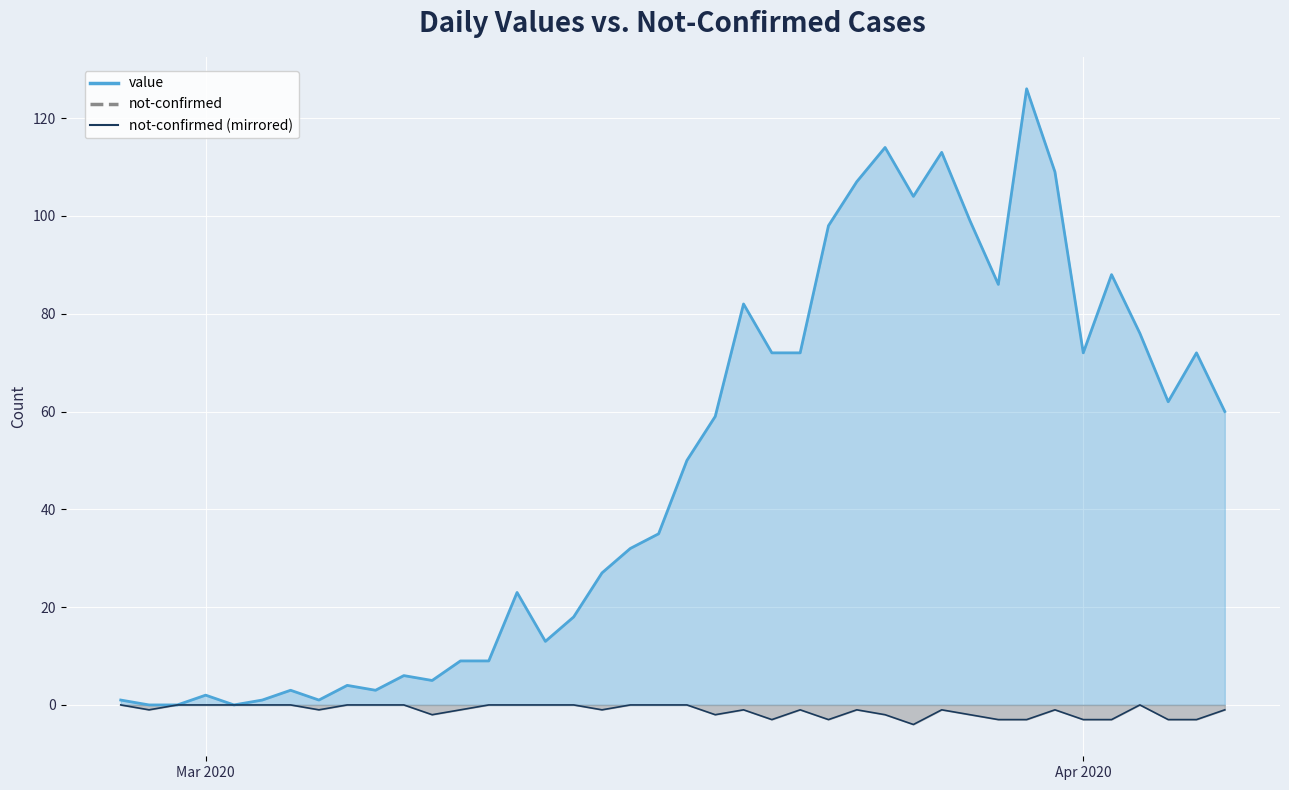

What is the difference between the highest and lowest values at 2020-03-27?

114